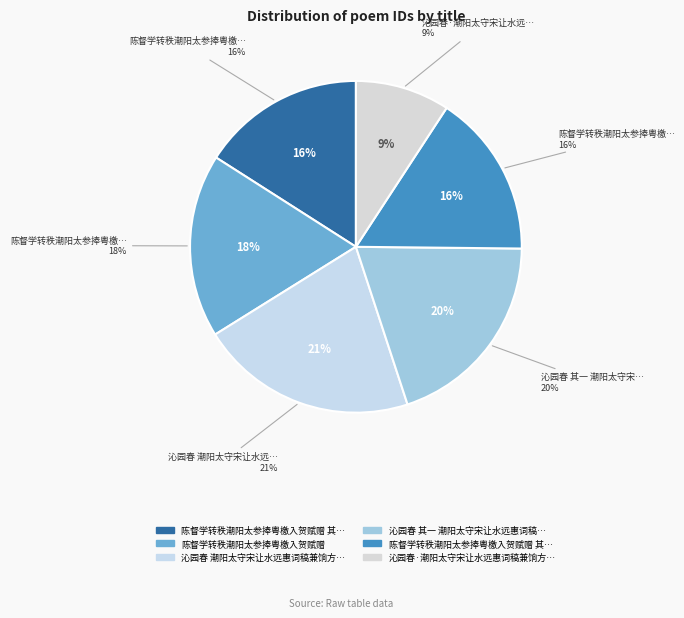

What percentage do 陈督学转秩潮阳太参捧粤檄入贺赋赠 其二 and 陈督学转秩潮阳太参捧粤檄入贺赋赠 其一 together represent?

31.9%